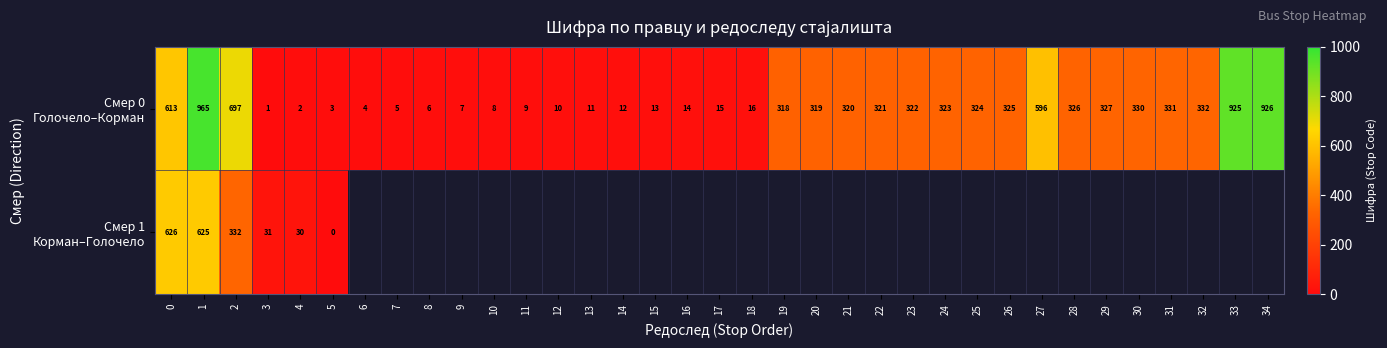

Which series changed the most between 11 and 29?

Смер 0 Голочело–Корман